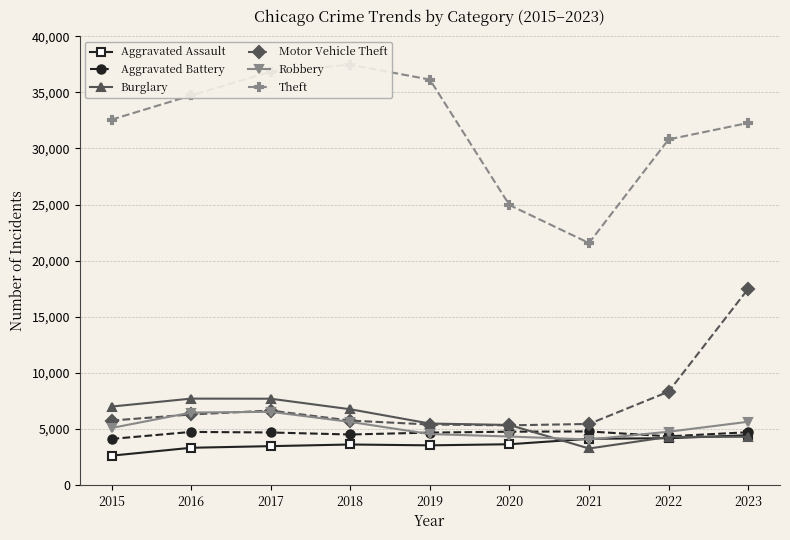

Reading left to right, list all the values displayed in this chart.

Aggravated Assault: 2619	3323	3468	3615	3539	3637	4124	4175	4444
Aggravated Battery: 4110	4736	4686	4506	4676	4756	4779	4341	4710
Burglary: 6995	7704	7695	6756	5482	5356	3258	4287	4302
Motor Vehicle Theft: 5749	6290	6640	5747	5395	5322	5447	8326	17488
Robbery: 5087	6461	6529	5628	4546	4328	4057	4752	5641
Theft: 32570	34725	36853	37466	36142	24960	21573	30808	32275